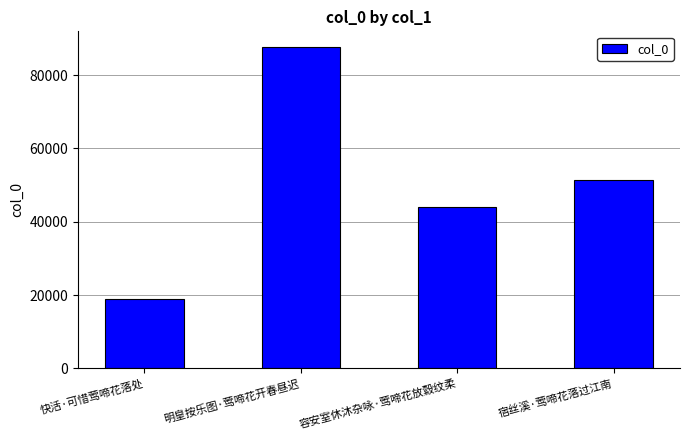

What is the greatest value displayed?

87544